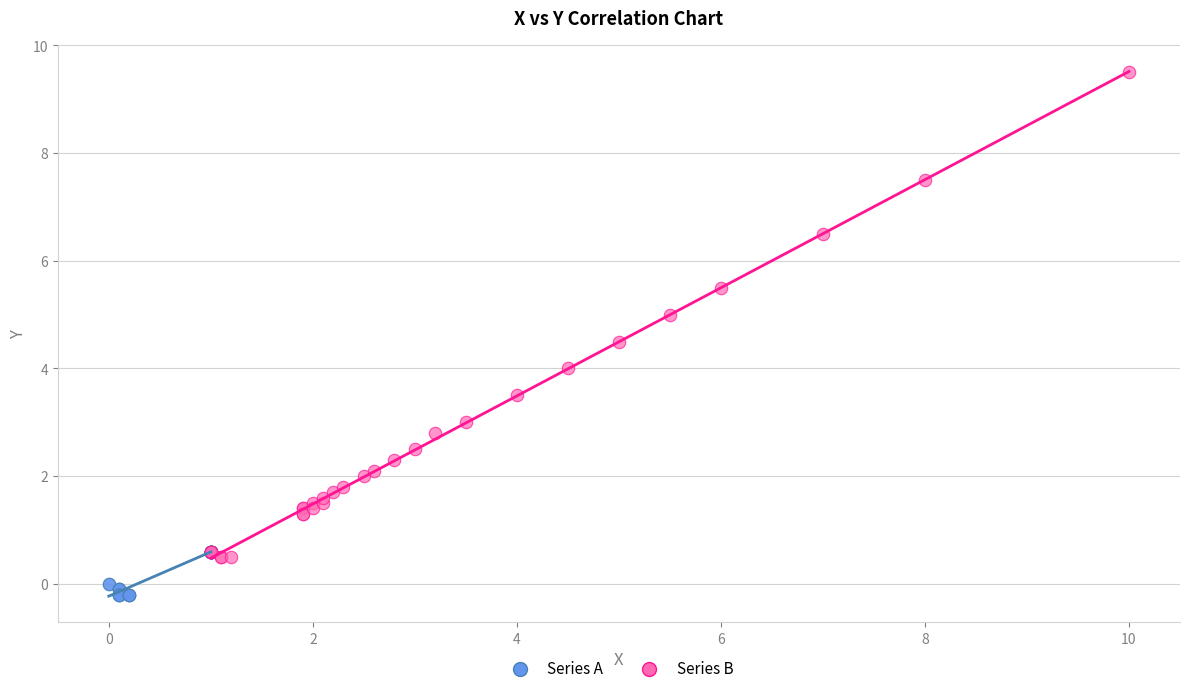

Which series contains the highest Y value?

Series B